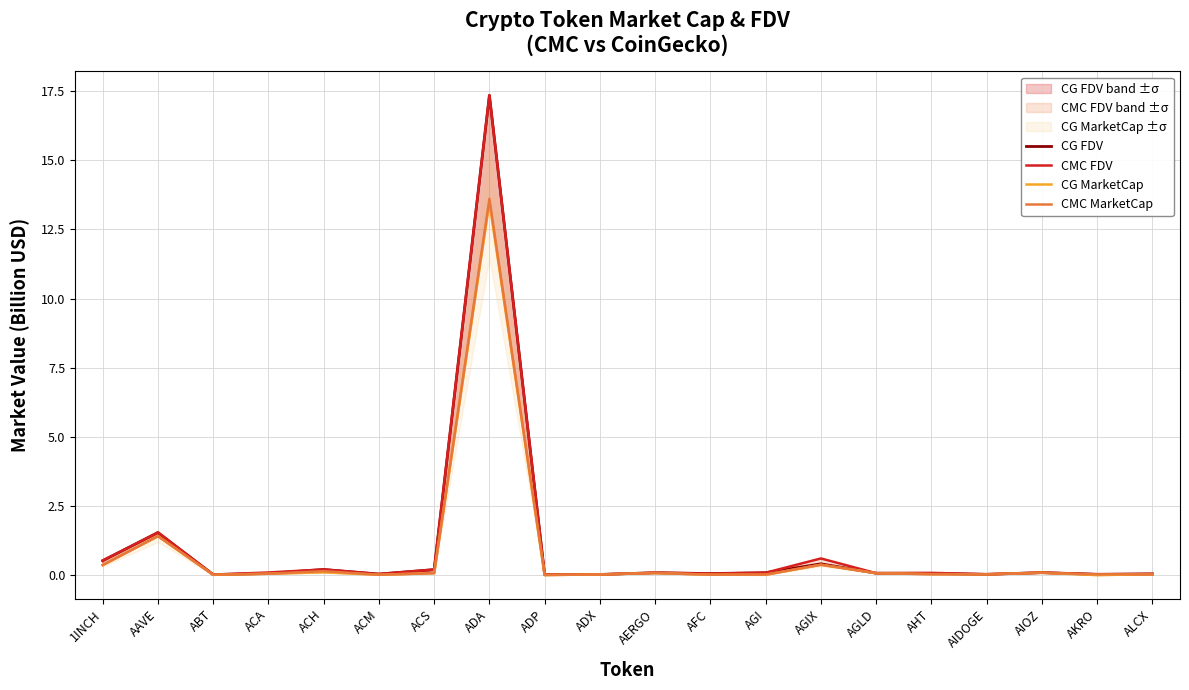

How many series are shown in this chart?

4